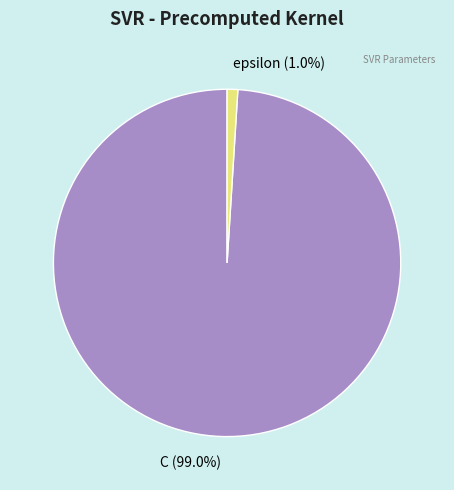

Which category has the biggest portion of the pie?

C